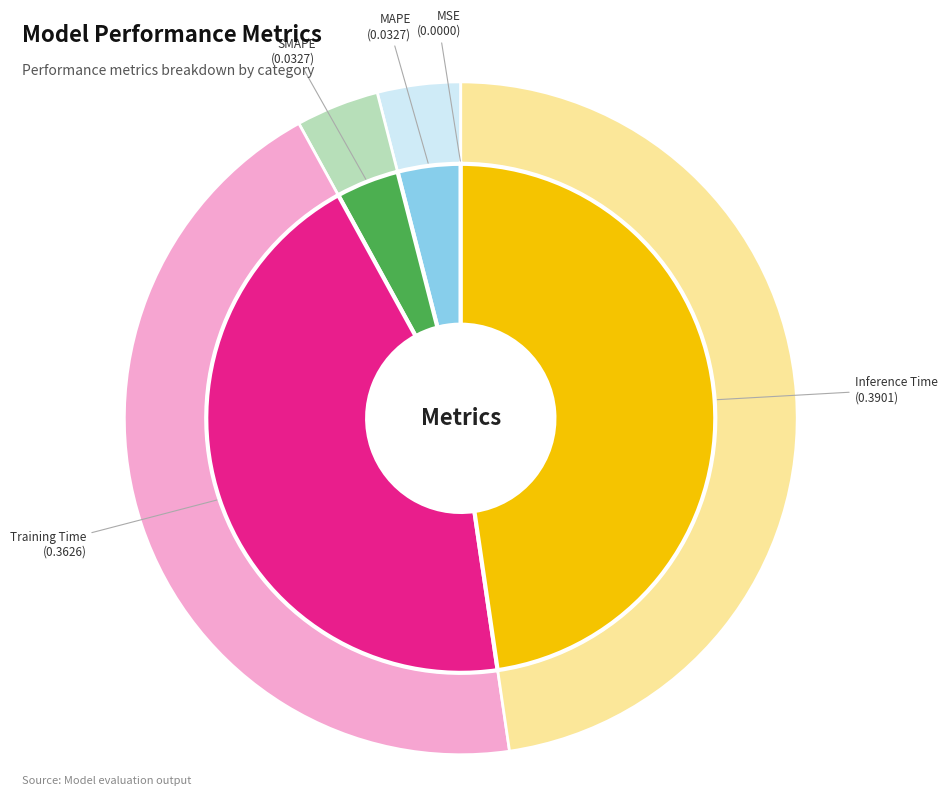

What is the change in value from MSE to Training Time?

+0.4